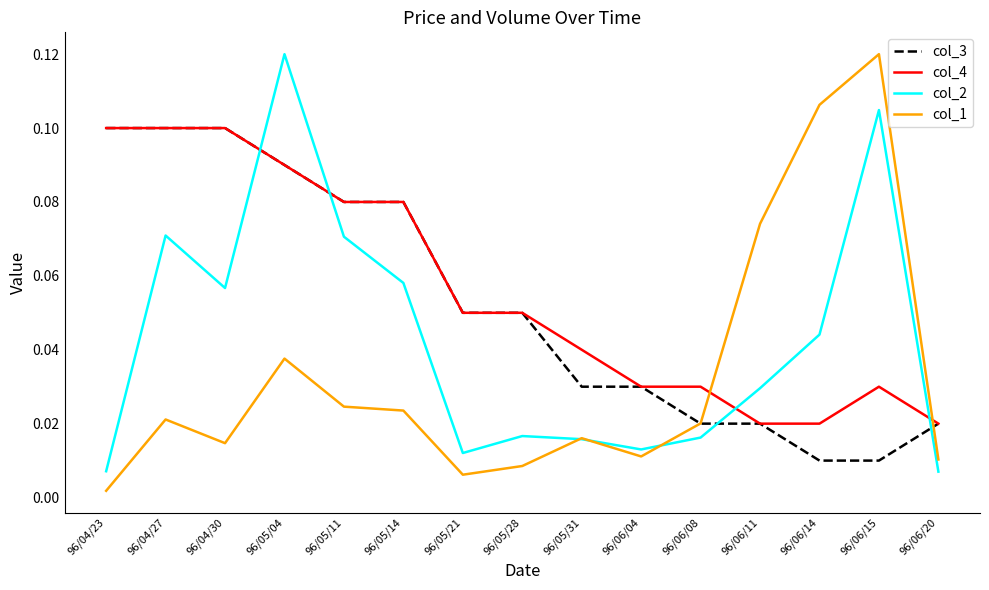

The col_3 series shows 0.1 at 96/05/04. True or false?

True